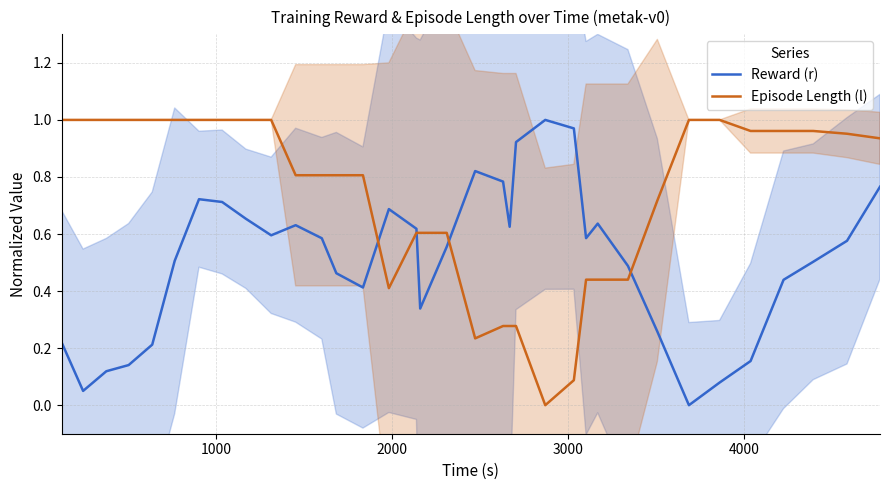

Which series has the largest range (max minus min)?

Reward (r)